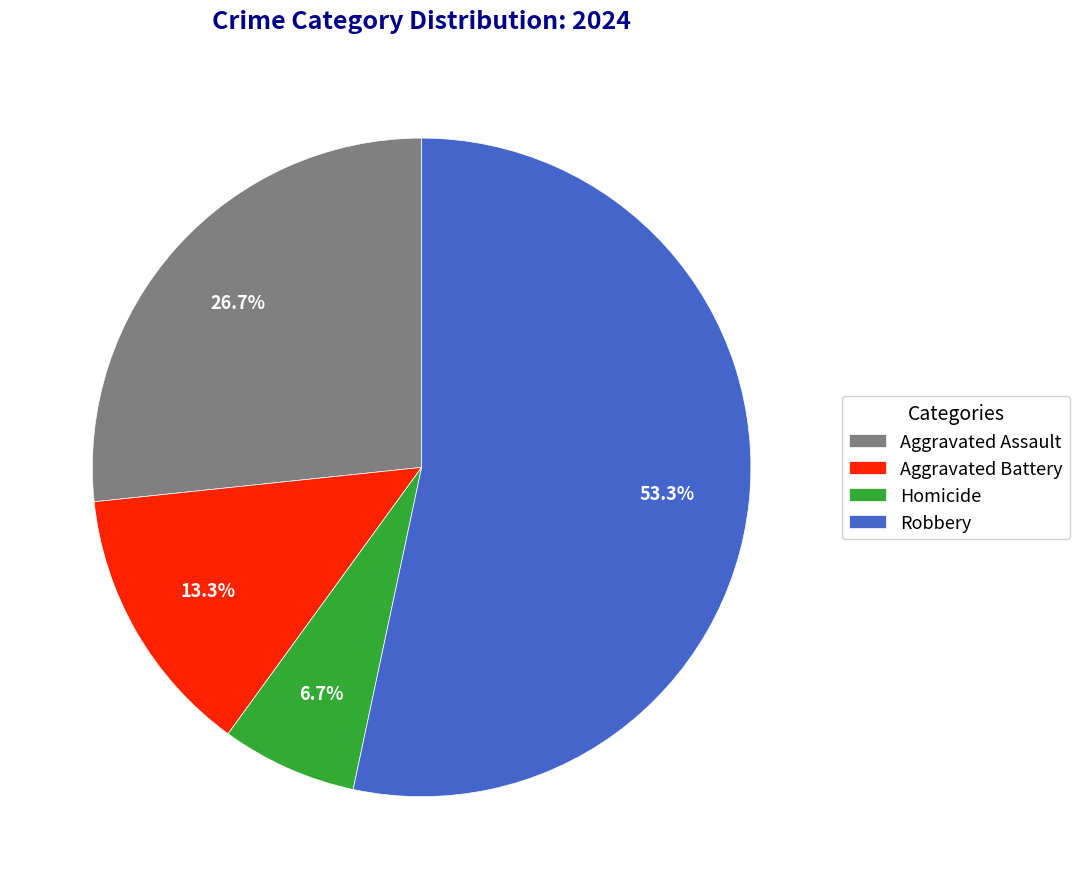

What is the ratio of the value at Homicide to the value at Aggravated Battery?

0.5